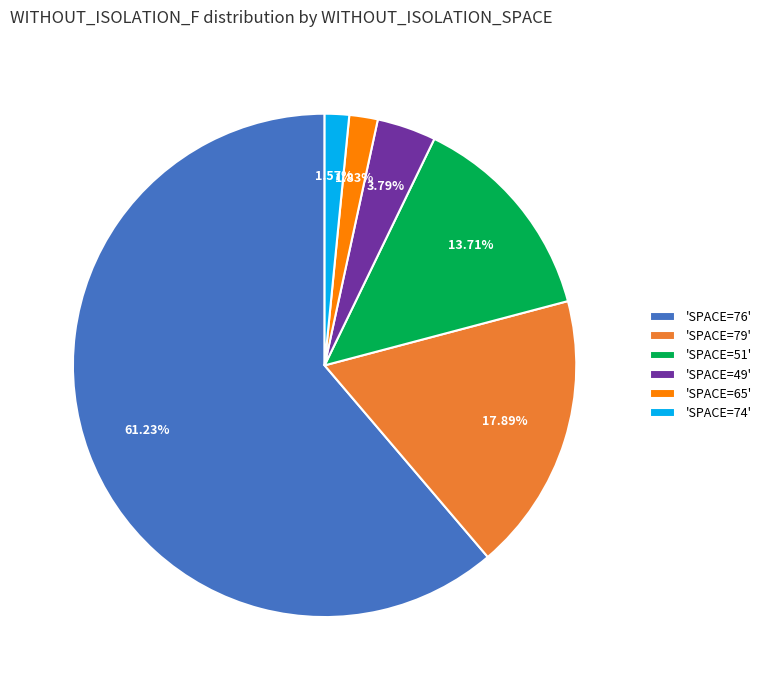

What is the ratio of the value at 'SPACE=49' to the value at 'SPACE=65'?

2.1